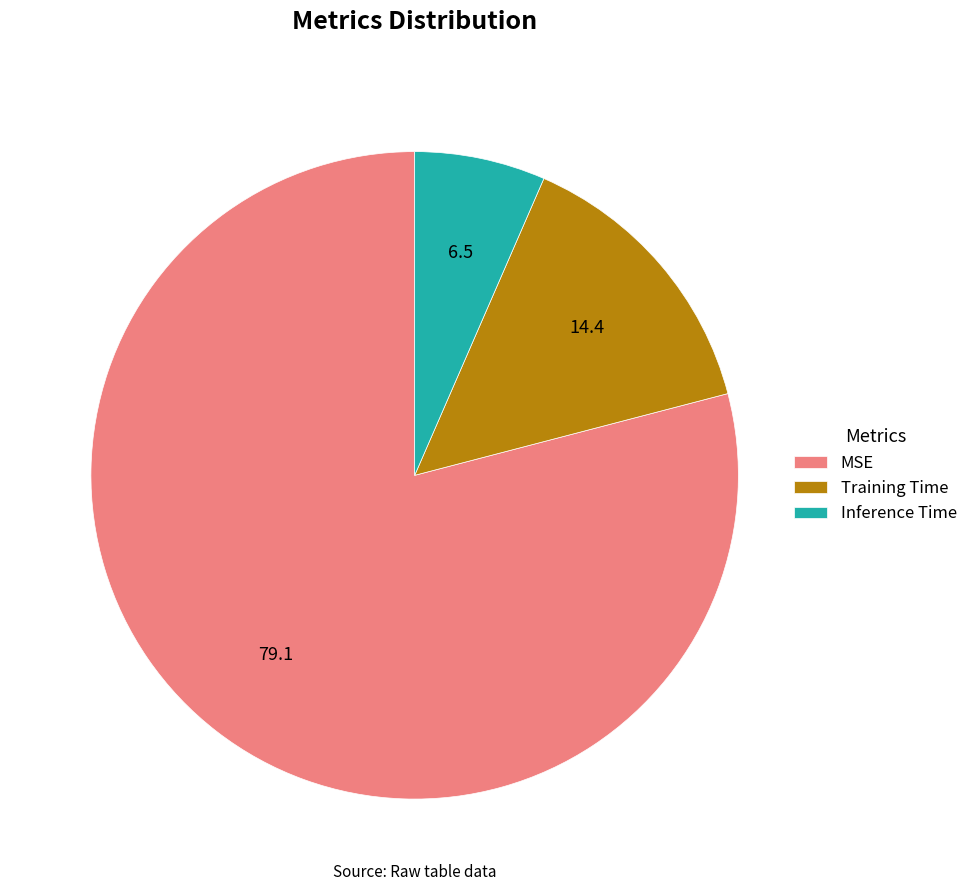

Rank the categories by value from lowest to highest.

Inference Time, Training Time, MSE